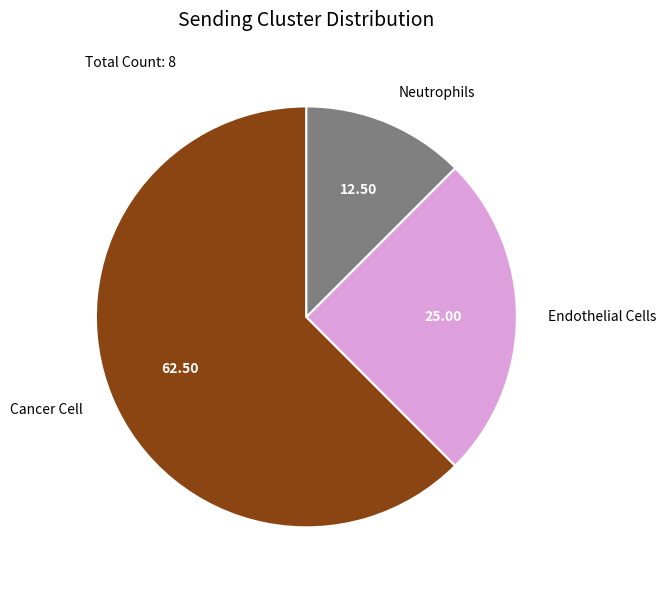

What is the ratio of the value at Neutrophils to the value at Cancer Cell?

0.2